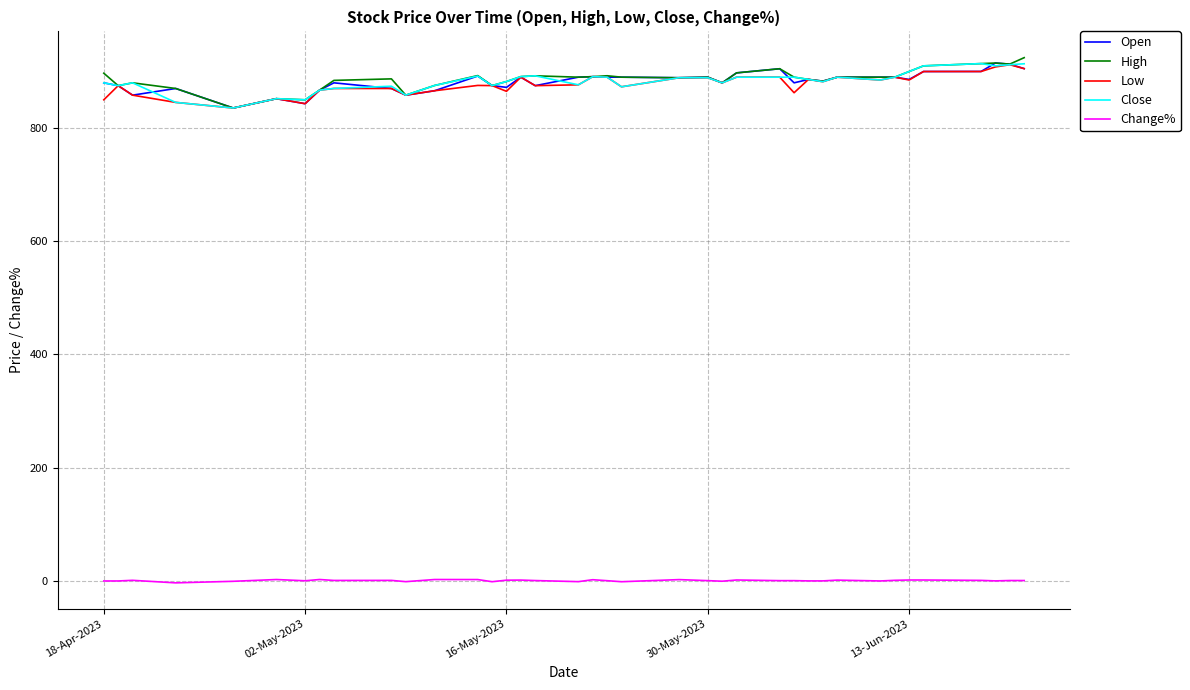

What is the smallest value displayed?

-3.9